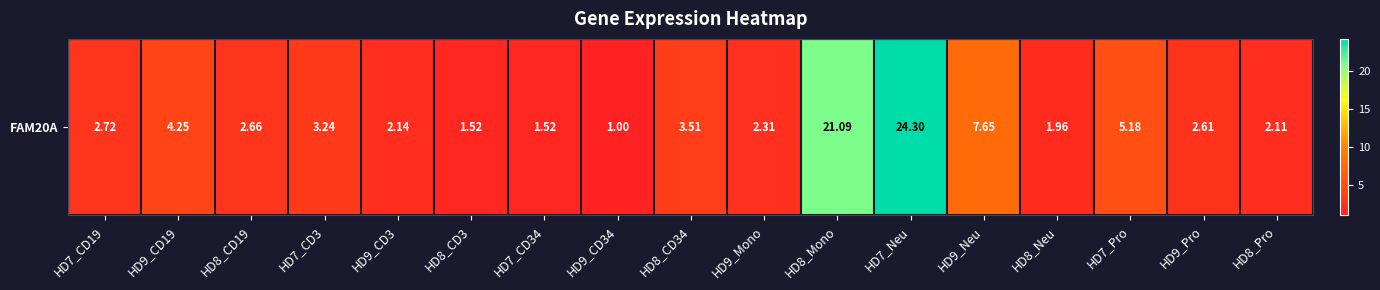

Count the number of categories in the chart.

17